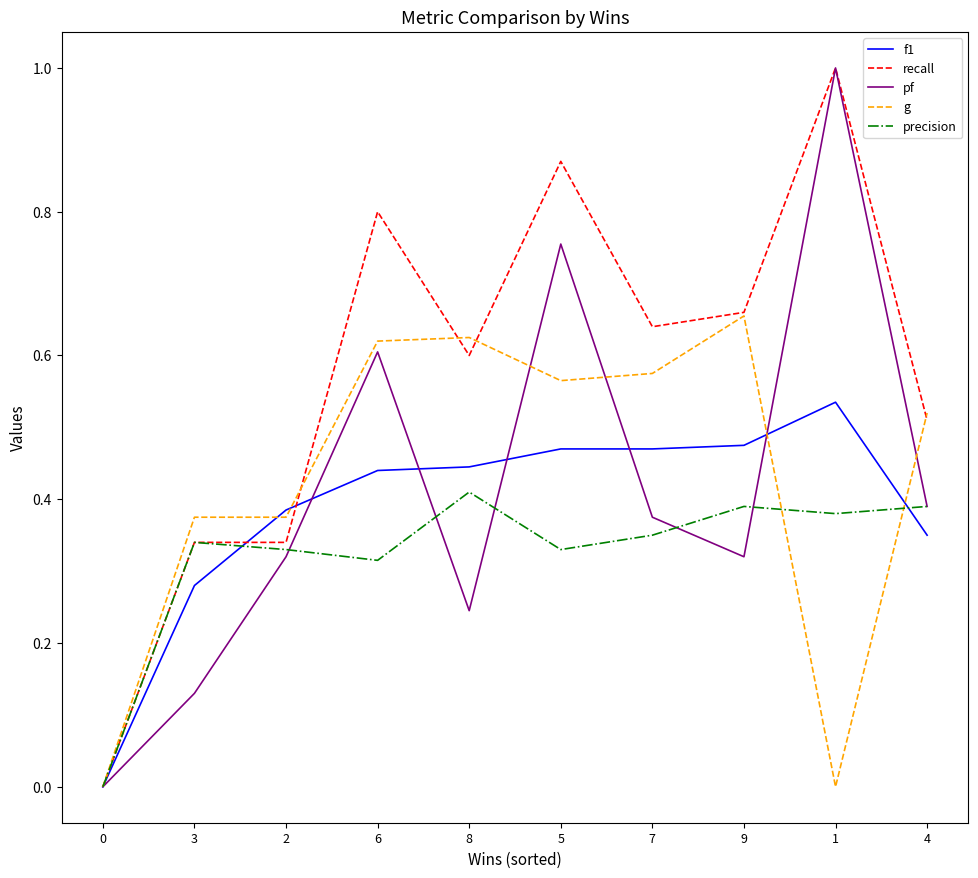

What are all the series names shown in the legend?

f1, recall, pf, g, precision